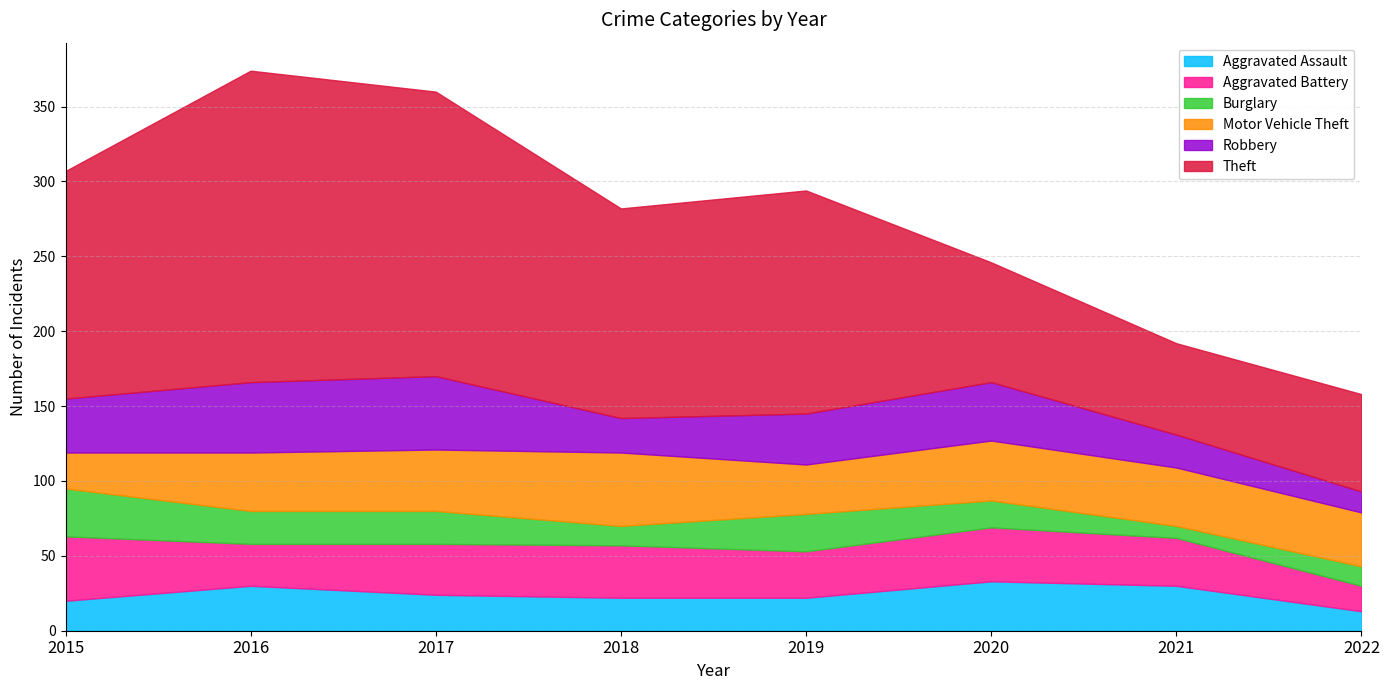

Which series has the largest total across all categories?

Theft